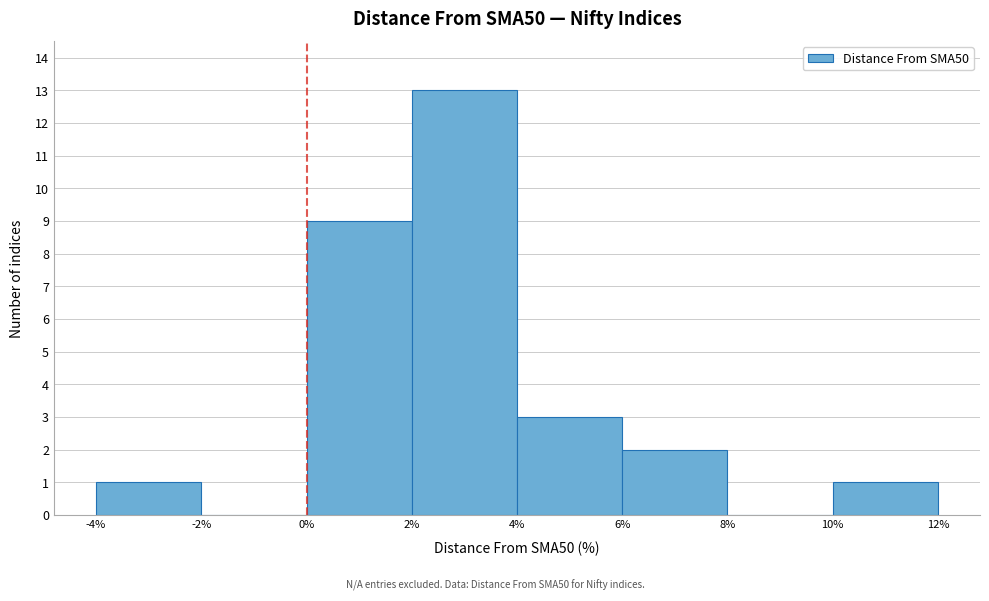

What is the height of the bar covering 0% to 2% on the x-axis? The values are not printed on the chart, so give them approximately, as read against the axis.

9